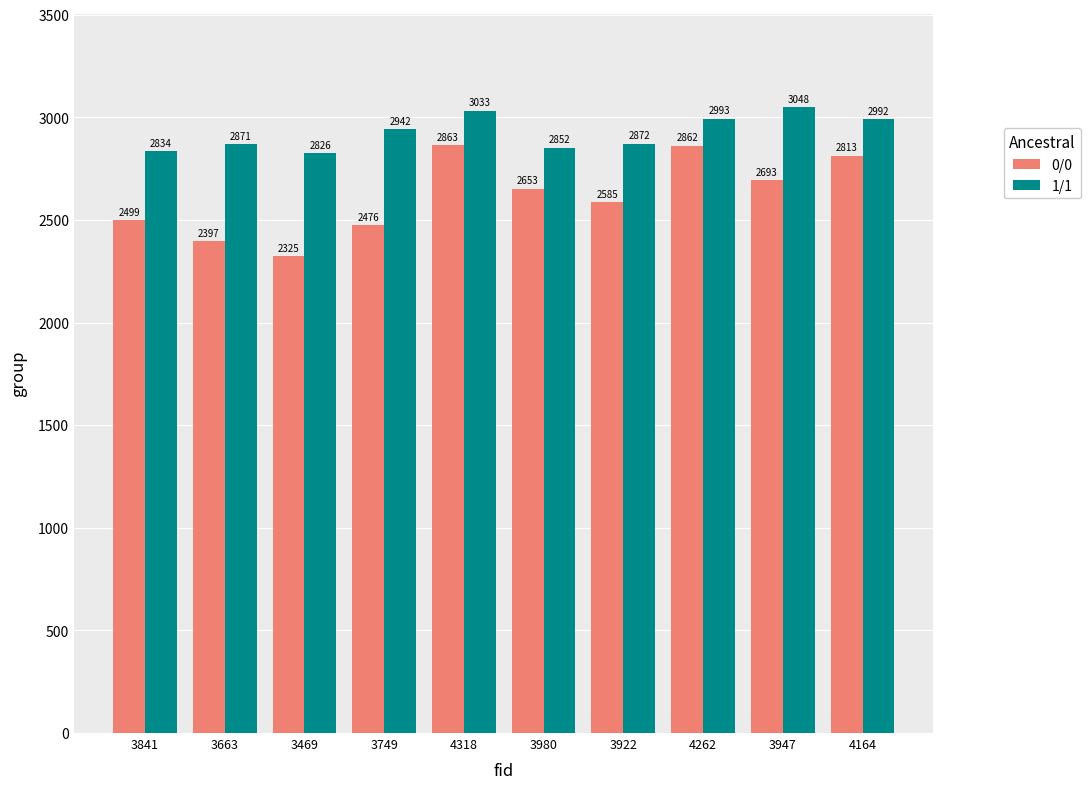

What is the sum of all 0/0 values?

26166